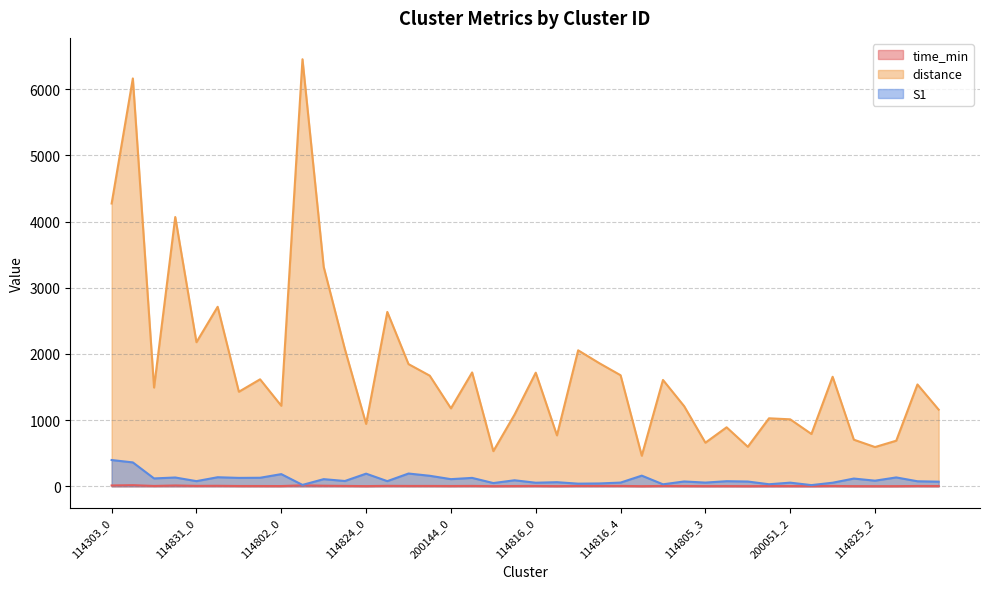

The distance series shows 1223.4 at 200051_3. True or false?

False